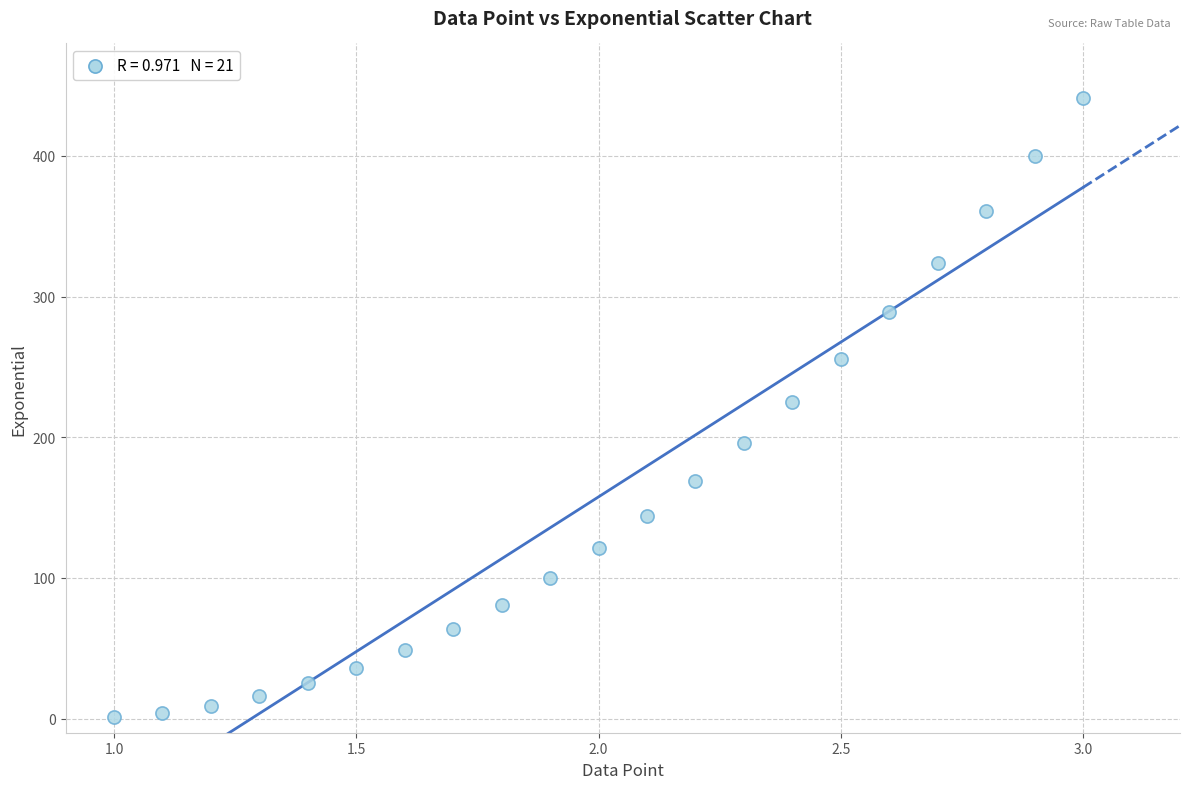

What is the range of Y values (max minus min)?

440